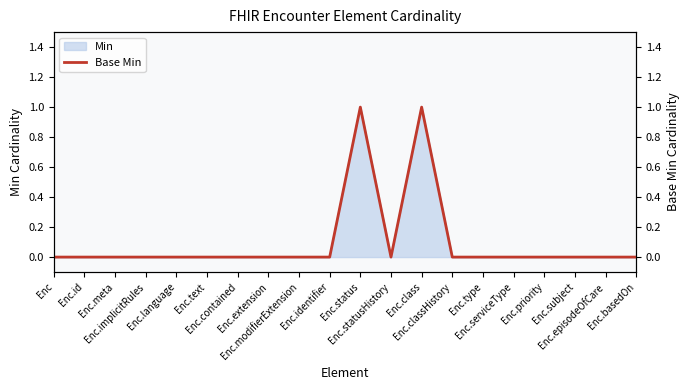

What is the difference between the maximum and second lowest values?

1